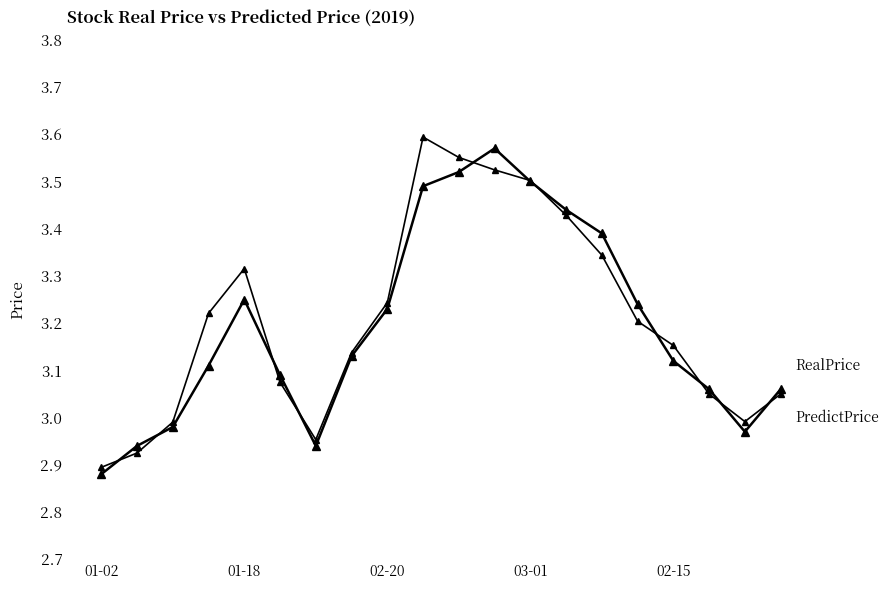

The RealPrice series shows 3.0 at 18. True or false?

True